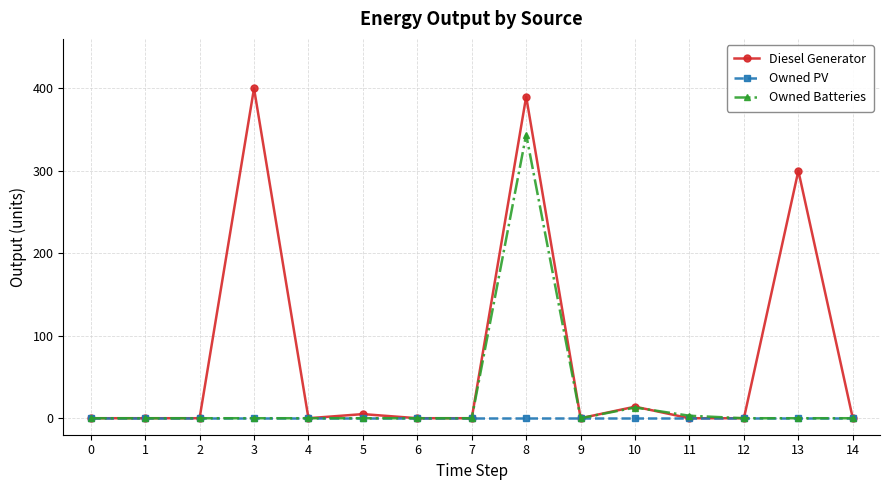

Reading right to left, list all the values displayed in this chart.

Diesel Generator: 14=0	13=300	12=0	11=0	10=14	9=0	8=390	7=0	6=0	5=5	4=0	3=400	2=0	1=0	0=0
Owned PV: 14=0	13=0	12=0	11=0	10=0	9=0	8=0	7=0	6=0	5=0	4=0	3=0	2=0	1=0	0=0
Owned Batteries: 14=0	13=0	12=0	11=3	10=13	9=0	8=344	7=0	6=0	5=0	4=0	3=0	2=0	1=0	0=0